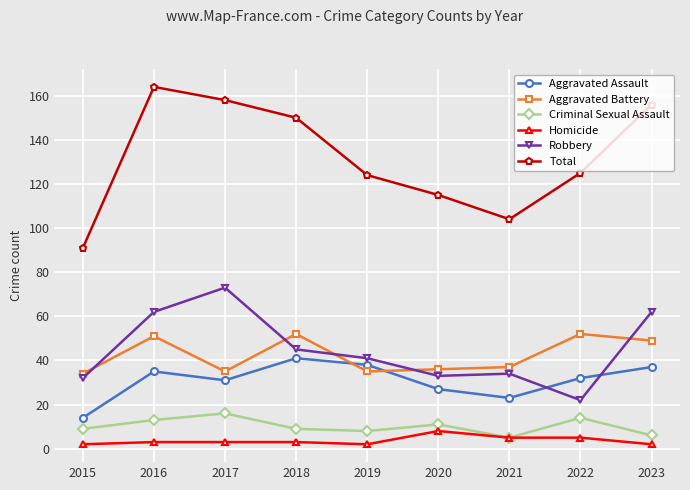

At which category is the sum across all series the highest?

2016